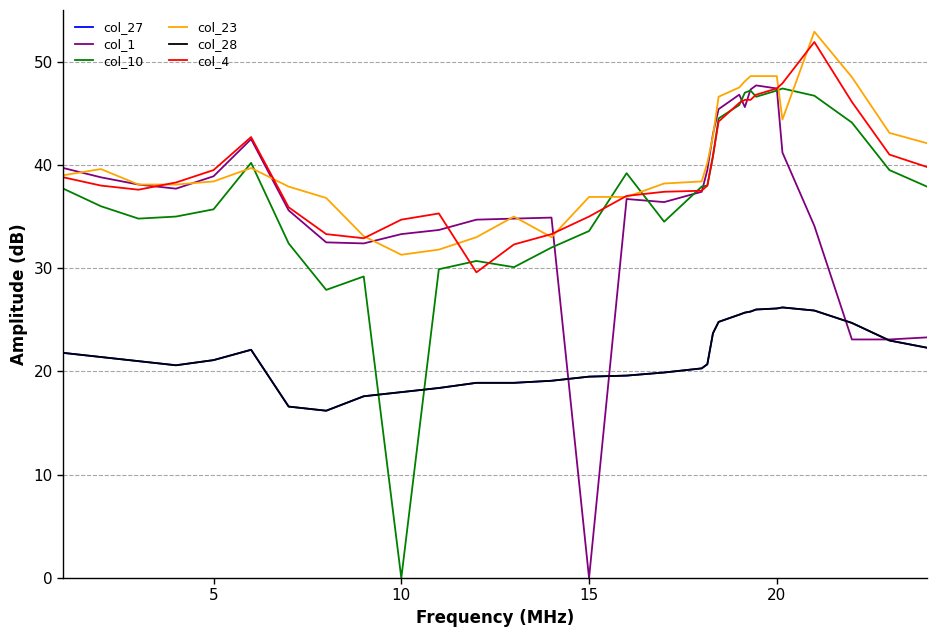

What is the label of the 29th point from the right?

10